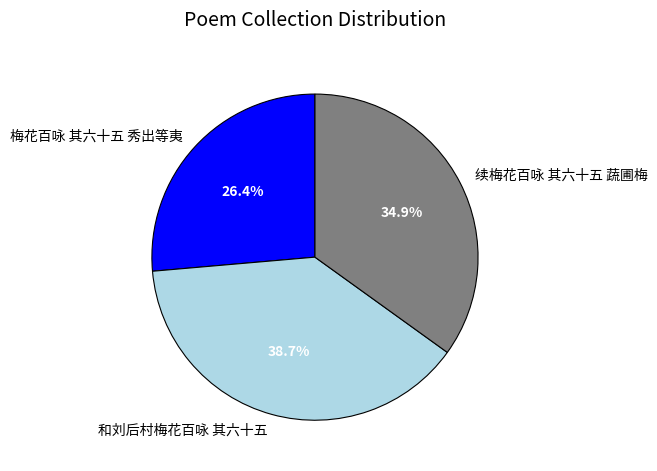

Which category has the smallest portion of the pie?

梅花百咏 其六十五 秀出等夷